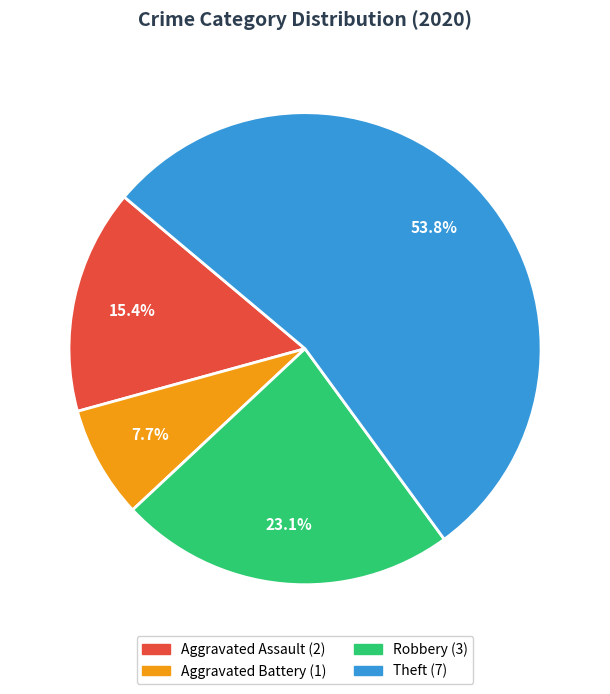

Rank the categories by value from highest to lowest.

Theft, Robbery, Aggravated Assault, Aggravated Battery